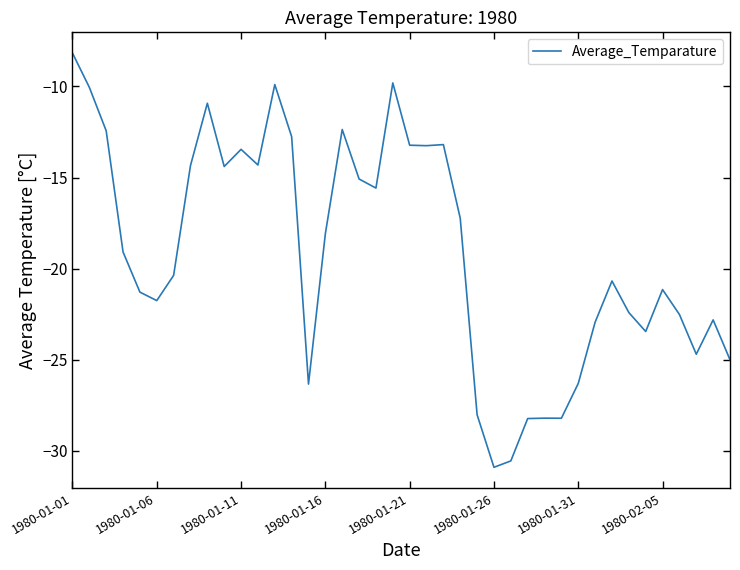

What is the greatest value displayed?

-8.2